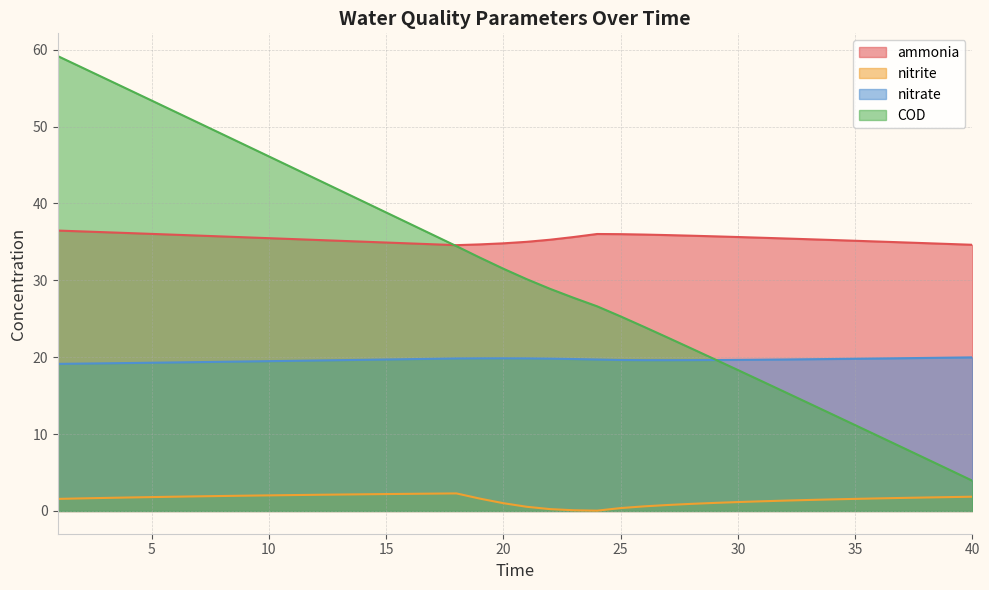

Which category has the highest value across all series?

1